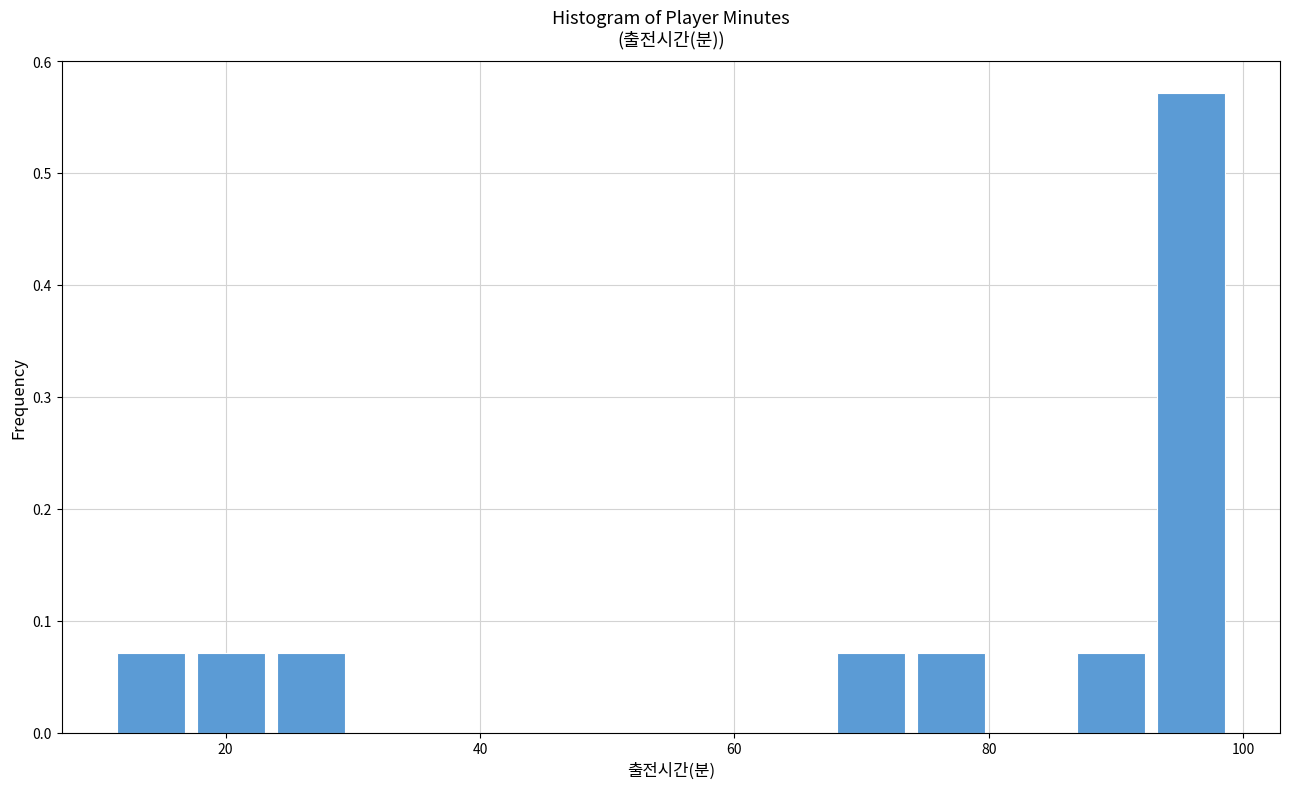

Around what value on the x-axis is the tallest bar? Give the approximate position of its centre, as read against the axis.

96